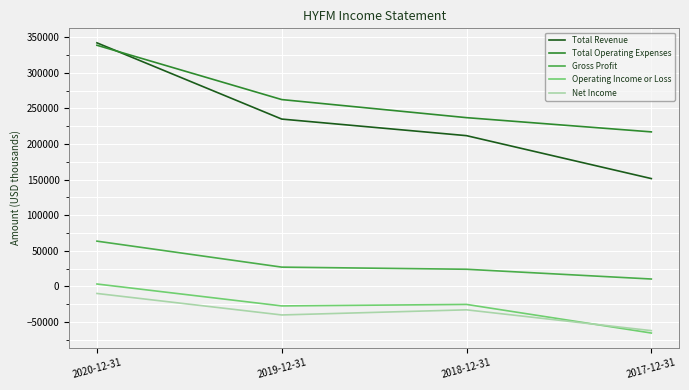

Which series changed the most between 2020-12-31 and 2017-12-31?

Total Revenue